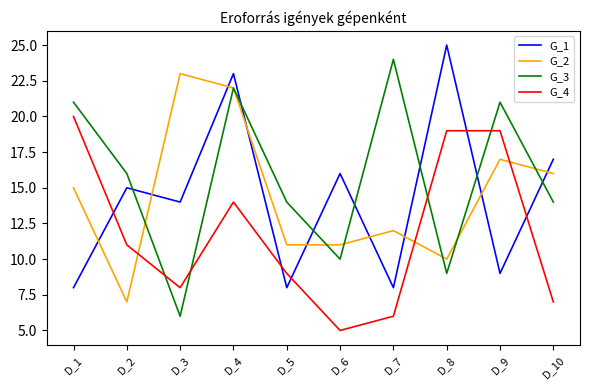

The value of G_2 at D_5 is 11. True or false?

True